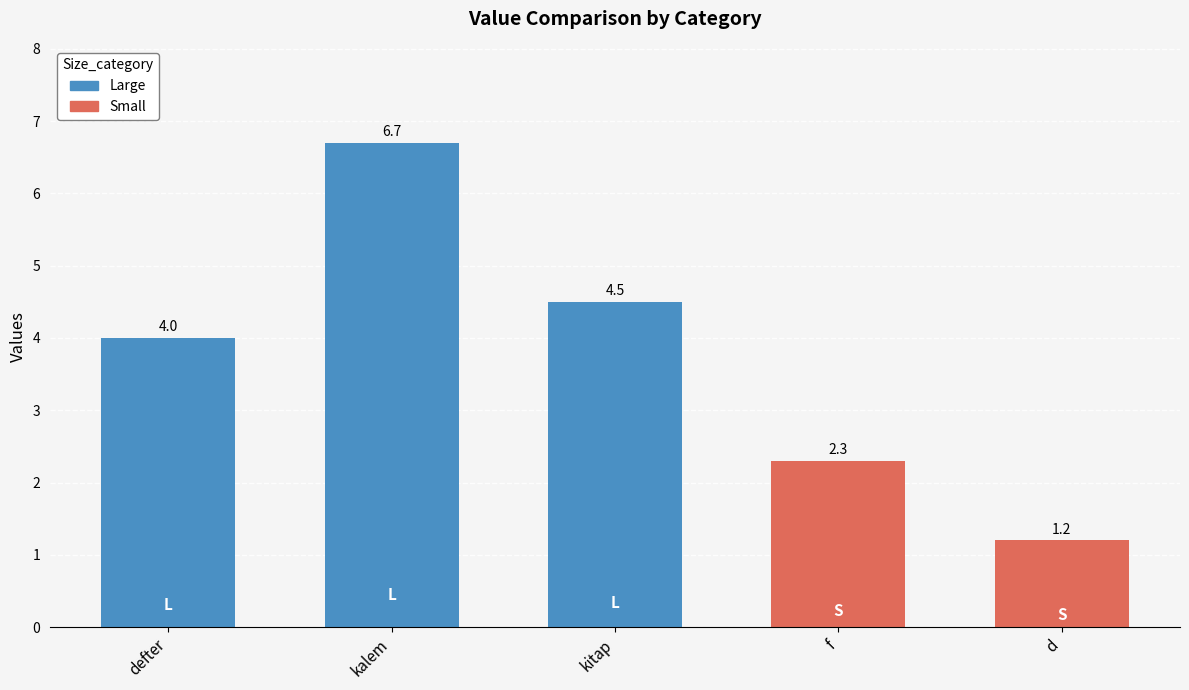

True or false: the data shows 3.9 at kalem.

False